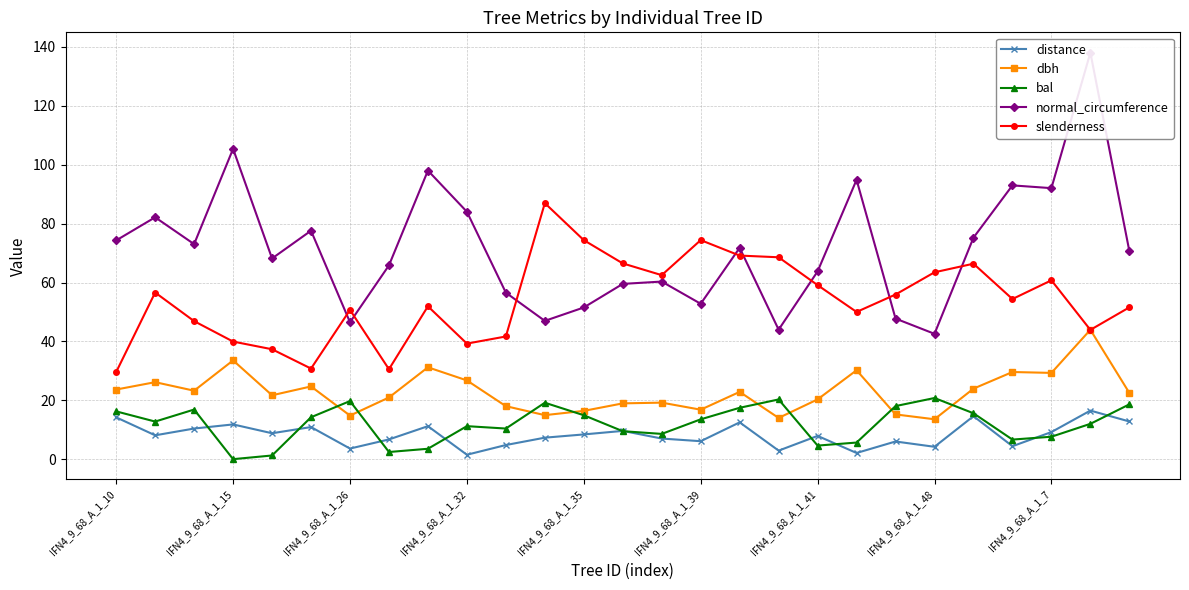

True or false: normal_circumference has more than 2 interior local peaks.

True